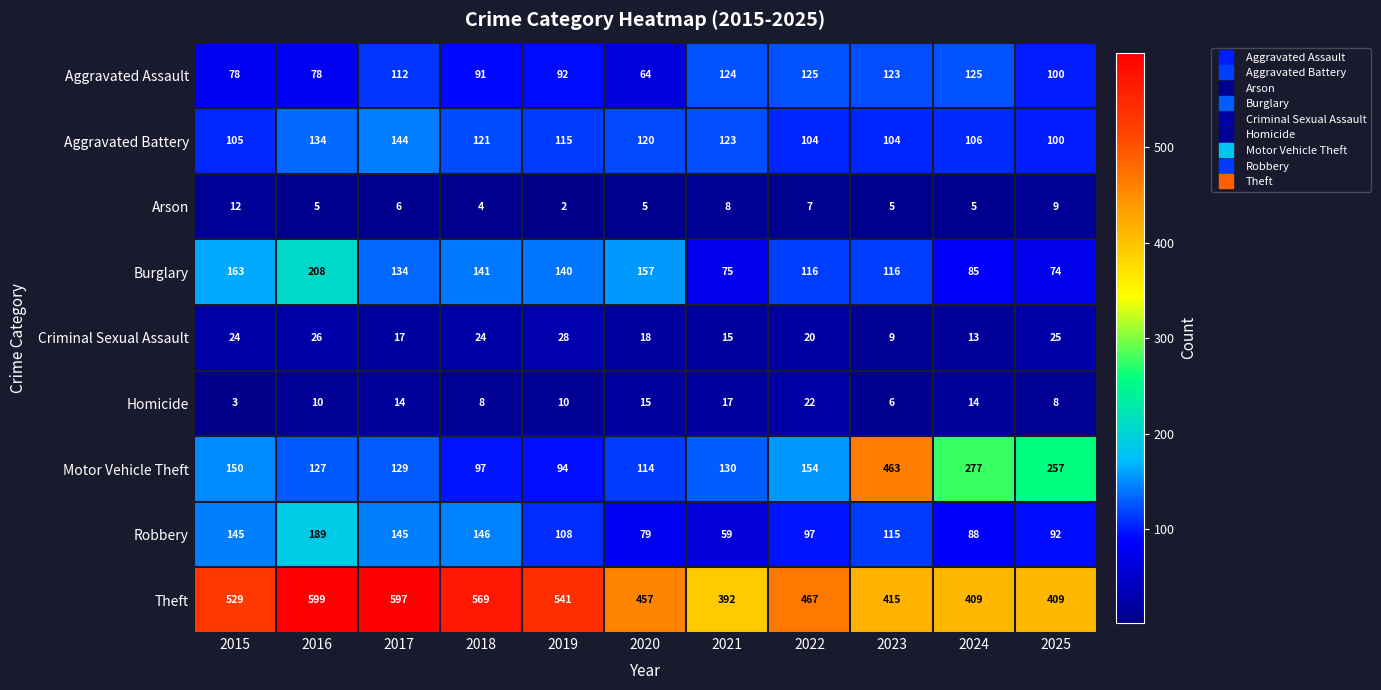

What is the difference between the maximum and minimum values in the Theft series?

207